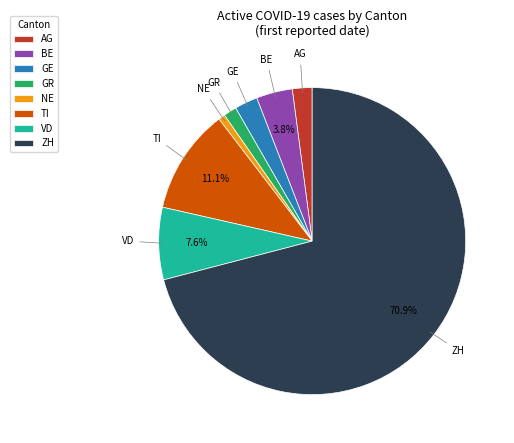

Between ZH and VD, which is larger?

ZH